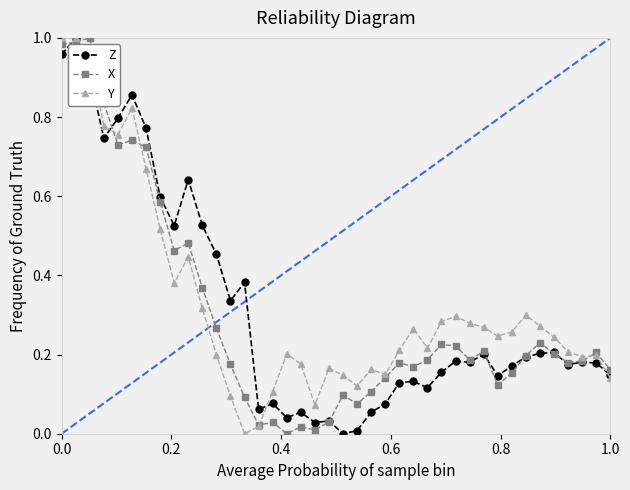

True or false: X has more than 1 interior local peaks.

True